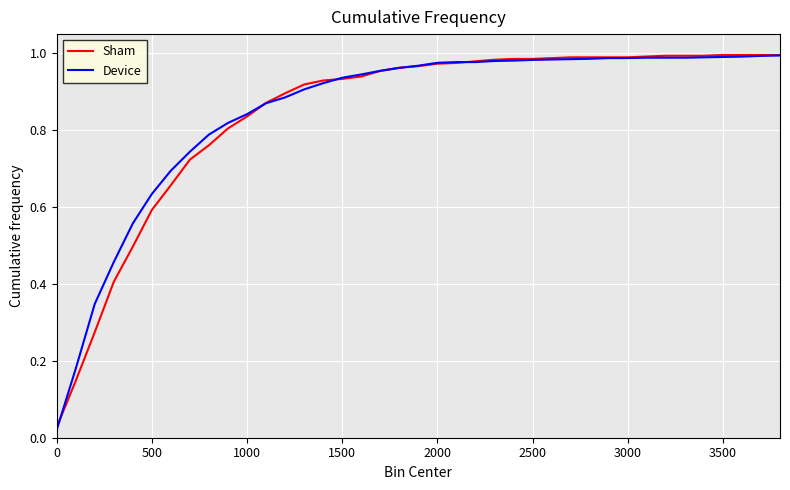

Which series has the widest spread of values?

Device